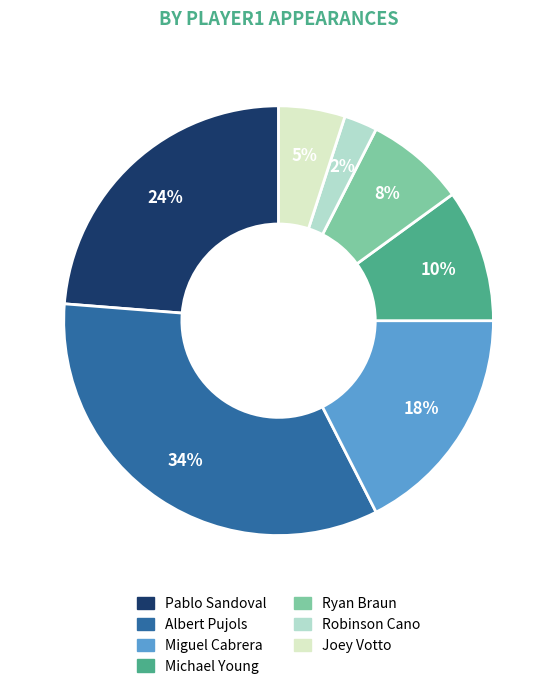

Which has a higher value, Michael Young or Robinson Cano?

Michael Young